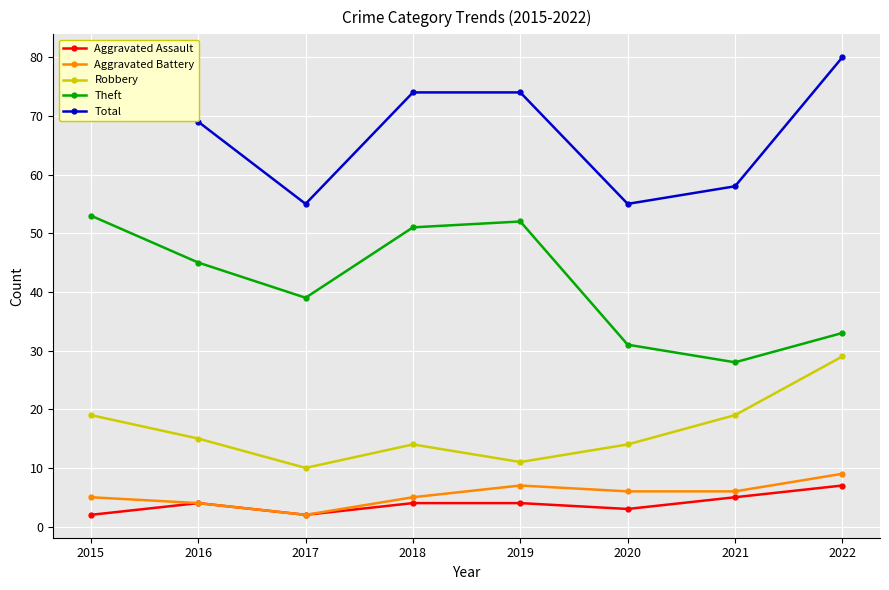

At which label does Theft first exceed 45?

2015